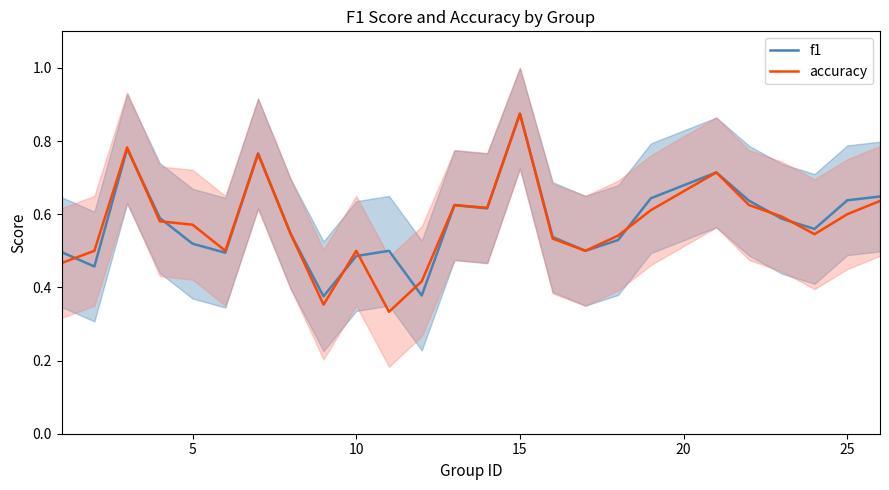

How many lines are shown in the chart?

2